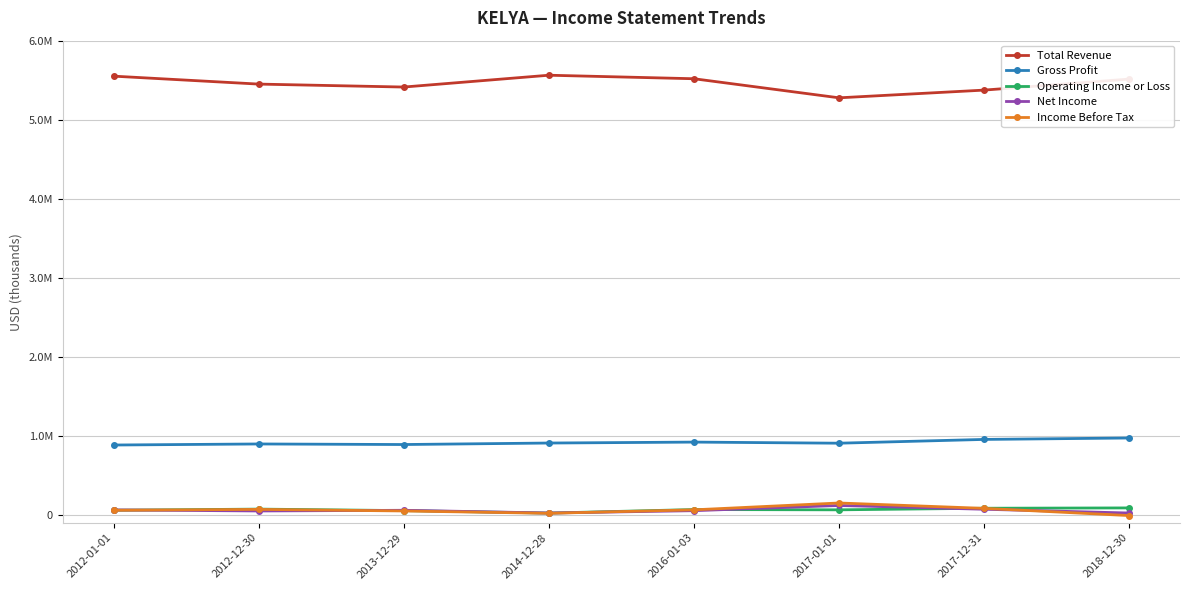

What is the difference between the highest and lowest values at 2018-12-30?

5523300